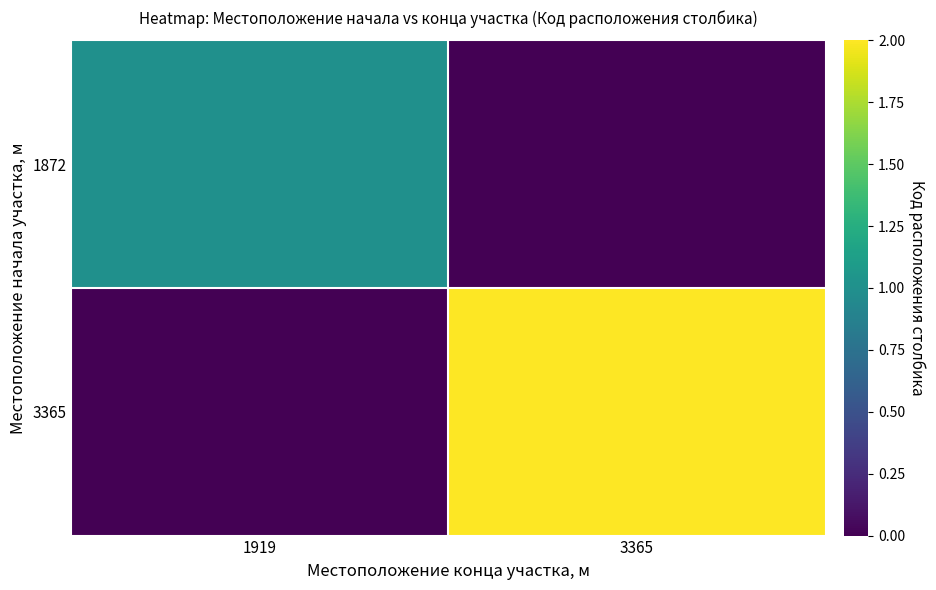

What is the difference between the highest and lowest values at 1919?

1